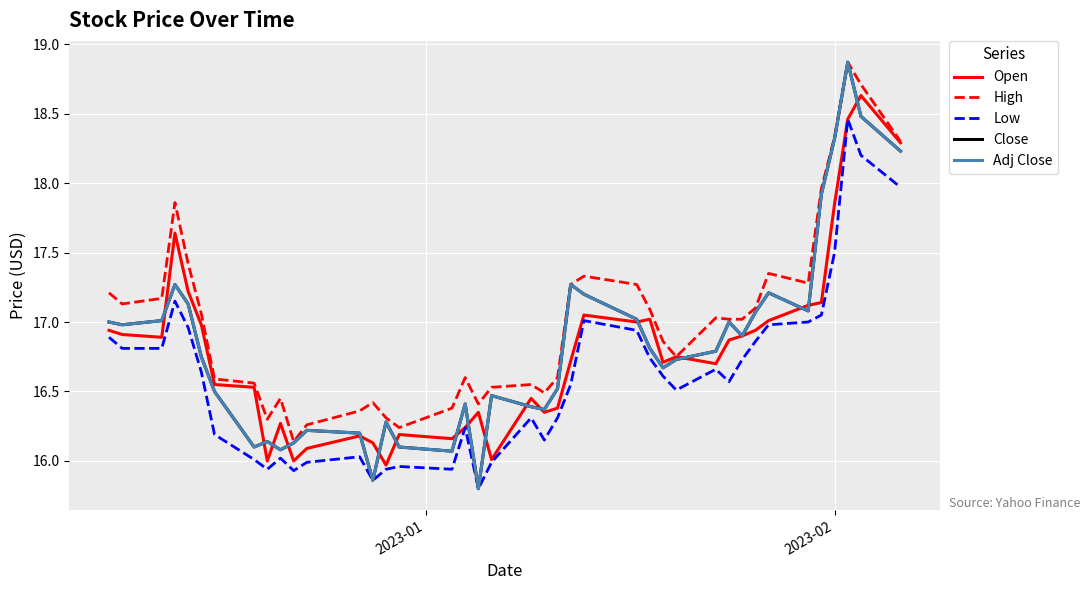

Reading left to right, transcribe all the data shown in this chart.

Open: 16.9	16.9	16.9	17.6	17.2	17.0	16.5	16.5	16.0	16.3	16.0	16.1	16.2	16.1	16.0	16.2	16.2	16.2	16.4	16.0	16.5	16.4	16.4	16.7	17.0	17.0	17.0	16.7	16.8	16.7	16.9	16.9	16.9	17.0	17.1	17.1	17.9	18.5	18.6	18.3
High: 17.2	17.1	17.2	17.9	17.4	17.1	16.6	16.6	16.3	16.5	16.1	16.3	16.4	16.4	16.3	16.2	16.4	16.6	16.4	16.5	16.5	16.5	16.6	17.3	17.3	17.3	17.1	16.9	16.8	17.0	17.0	17.0	17.1	17.4	17.3	18.0	18.3	18.9	18.7	18.3
Low: 16.9	16.8	16.8	17.1	17.0	16.6	16.2	16.0	15.9	16.0	15.9	16.0	16.0	15.9	15.9	16.0	15.9	16.2	15.8	16.0	16.3	16.1	16.3	16.5	17.0	16.9	16.7	16.6	16.5	16.7	16.6	16.7	16.9	17.0	17.0	17.0	17.5	18.5	18.2	18.0
Close: 17.0	17.0	17.0	17.3	17.1	16.8	16.5	16.1	16.1	16.1	16.1	16.2	16.2	15.9	16.3	16.1	16.1	16.4	15.8	16.5	16.4	16.4	16.5	17.3	17.2	17.0	16.8	16.7	16.7	16.8	17.0	16.9	17.1	17.2	17.1	17.9	18.3	18.9	18.5	18.2
Adj Close: 17.0	17.0	17.0	17.3	17.1	16.8	16.5	16.1	16.1	16.1	16.1	16.2	16.2	15.9	16.3	16.1	16.1	16.4	15.8	16.5	16.4	16.4	16.5	17.3	17.2	17.0	16.8	16.7	16.7	16.8	17.0	16.9	17.1	17.2	17.1	17.9	18.3	18.9	18.5	18.2